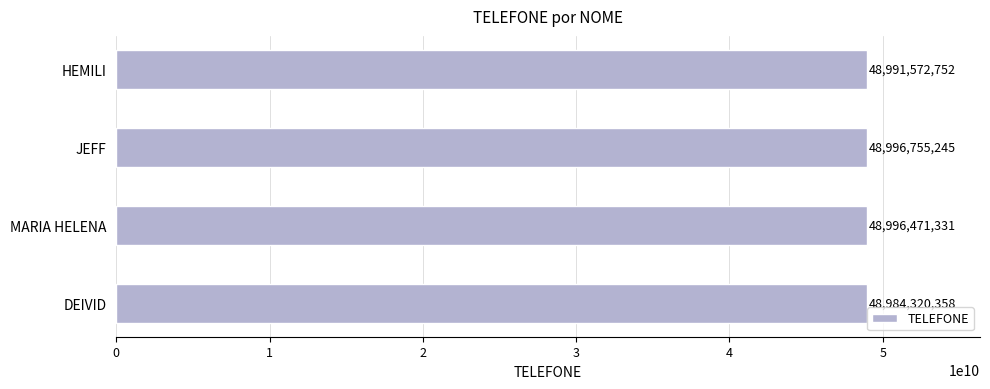

Which has a higher value, JEFF or MARIA HELENA?

JEFF